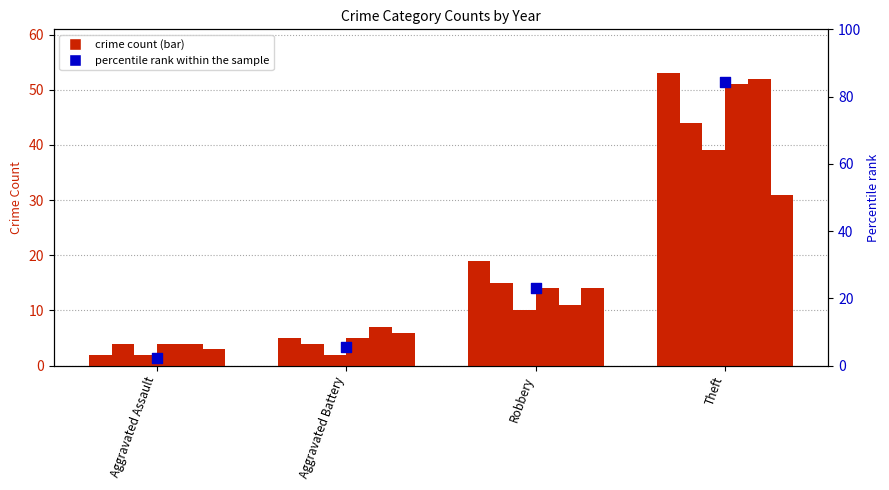

What is the change in value from Robbery to Theft?

+61.1